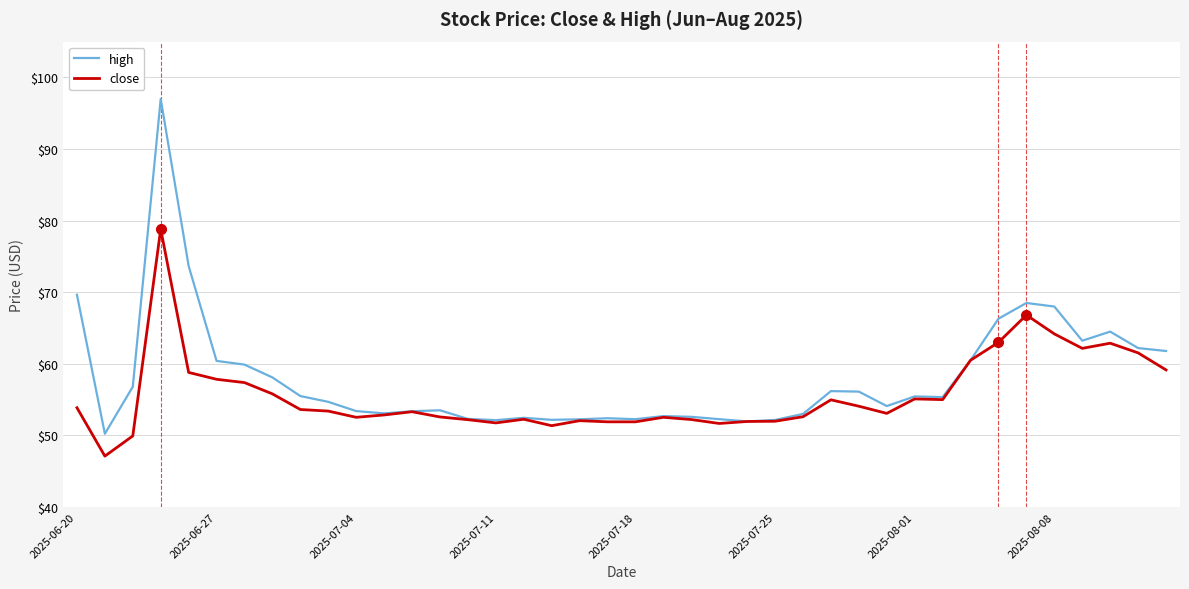

What is the difference between the second highest and second lowest values in the high series?

21.7